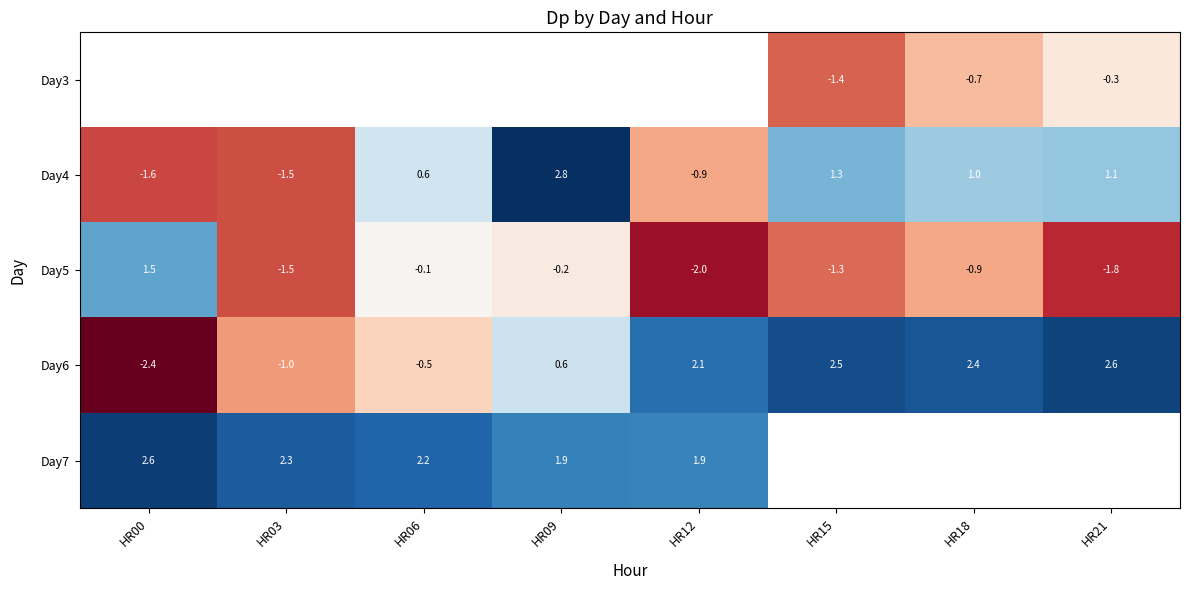

Is the value of Day3 at HR15 greater than the value of Day5 at HR09?

No